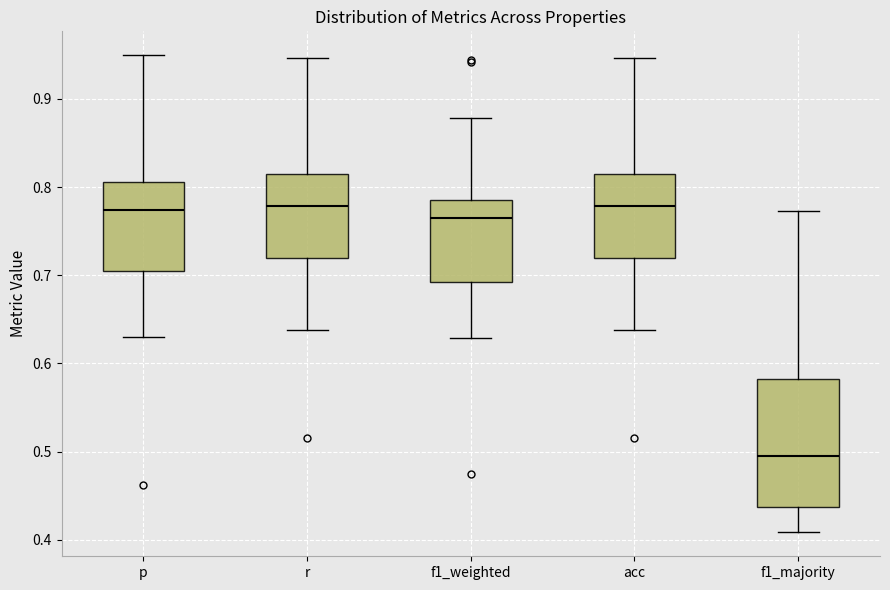

Comparing the boxes themselves (not the whiskers), which one is the tallest?

f1_majority